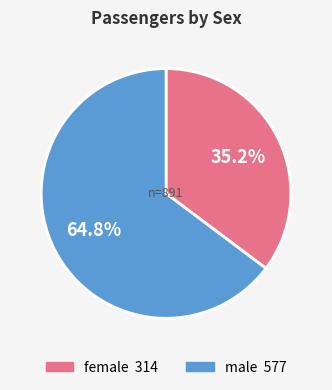

Is it true that male is 75% of the pie?

False